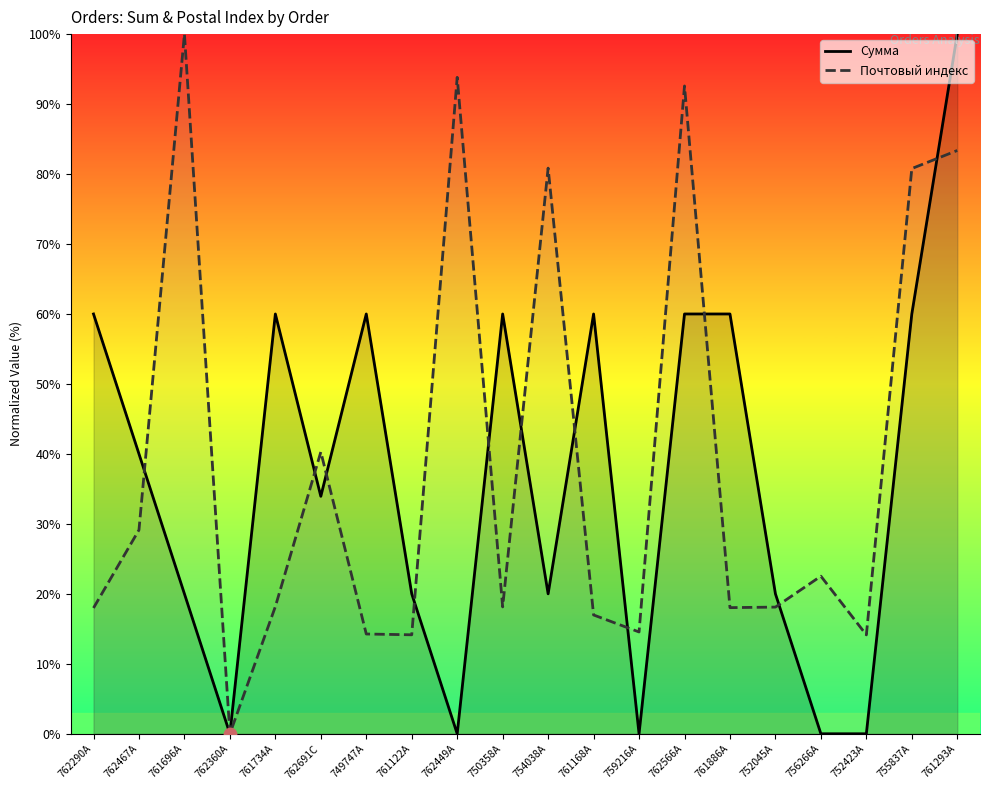

Which series reaches the minimum Y coordinate?

Сумма